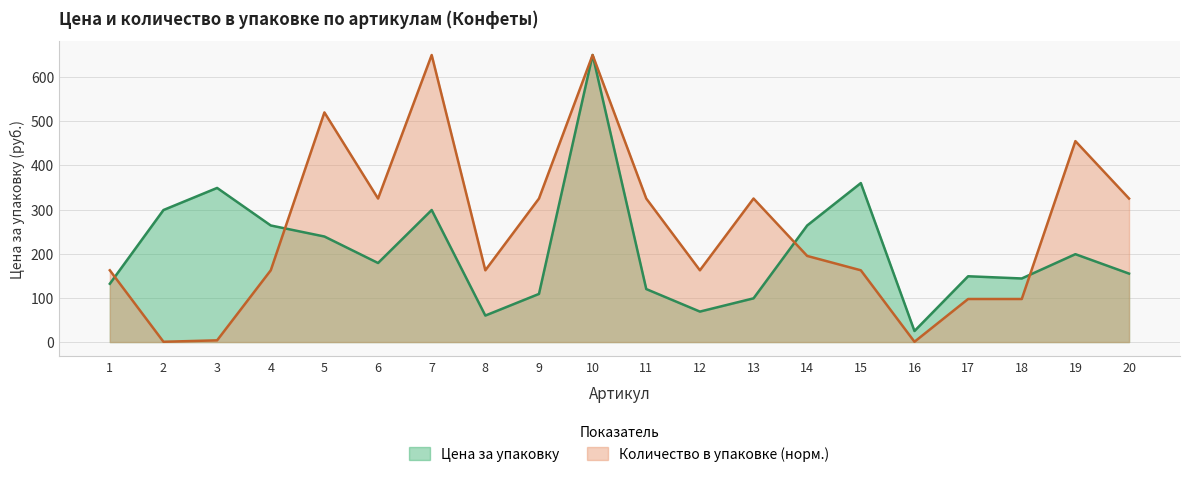

At which category does Цена за упаковку reach its first local valley?

6